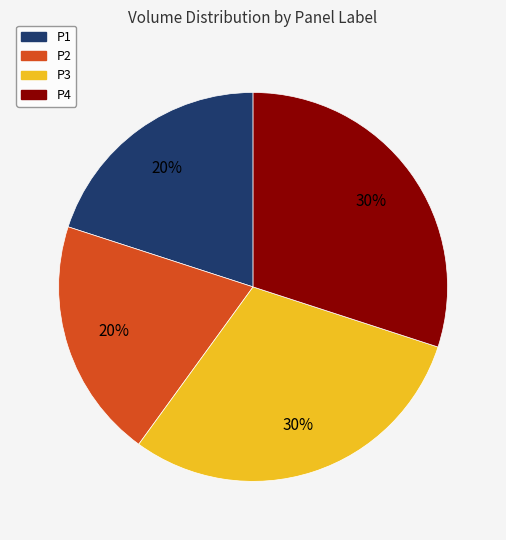

Is there any slice that represents more than half of the pie?

No